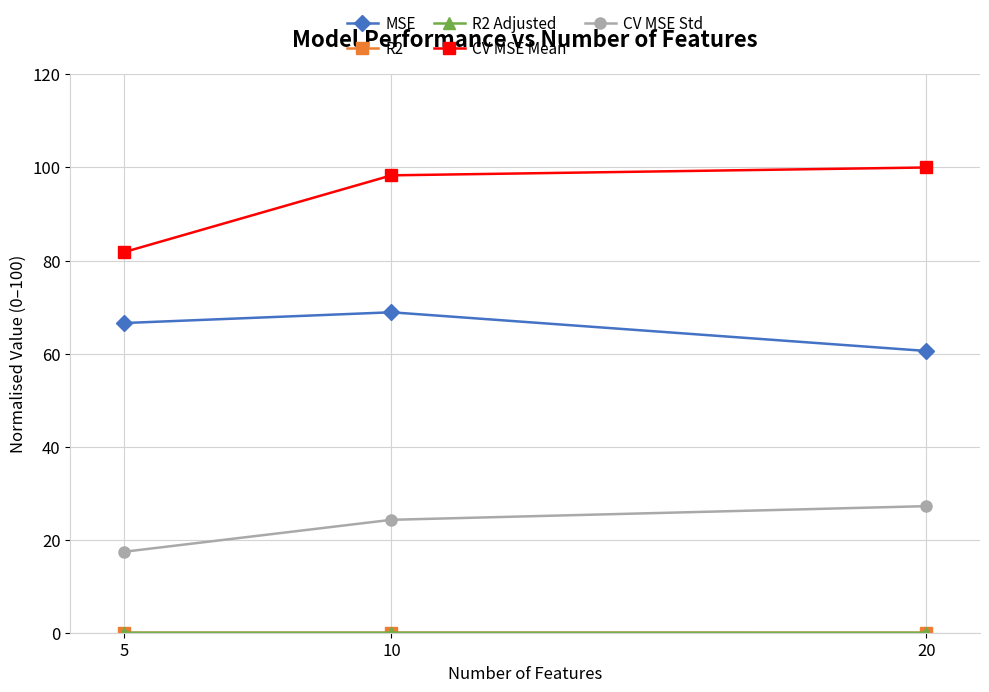

True or false: CV MSE Mean has a value of 156.9 at 10.

False